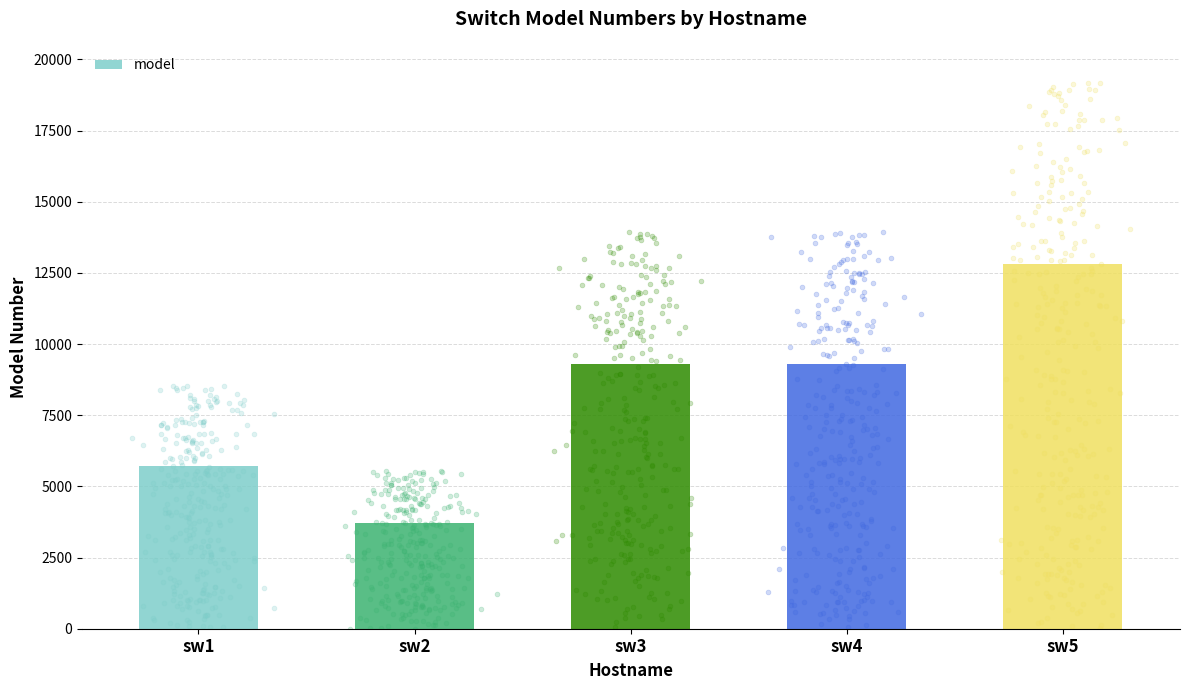

Which has a higher value, sw1 or sw2?

sw1